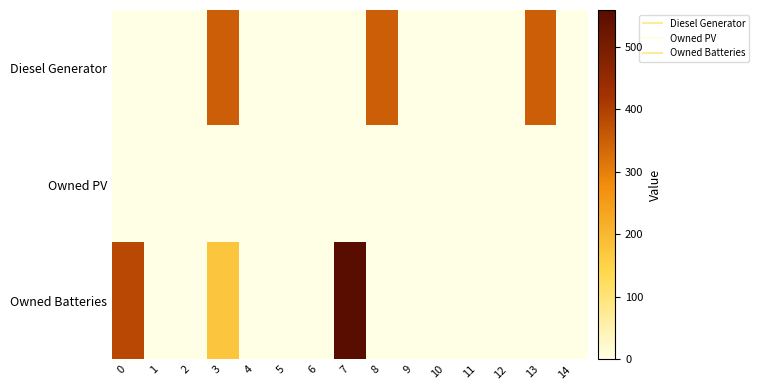

Which series has the largest total across all categories?

Owned Batteries